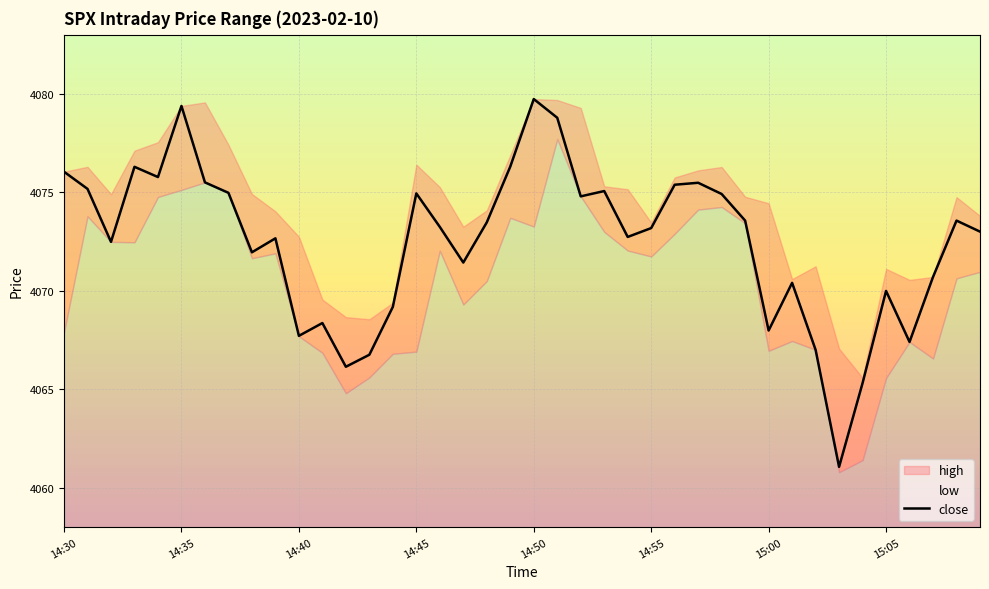

The value of close at 14:55 is 4073.2. True or false?

True